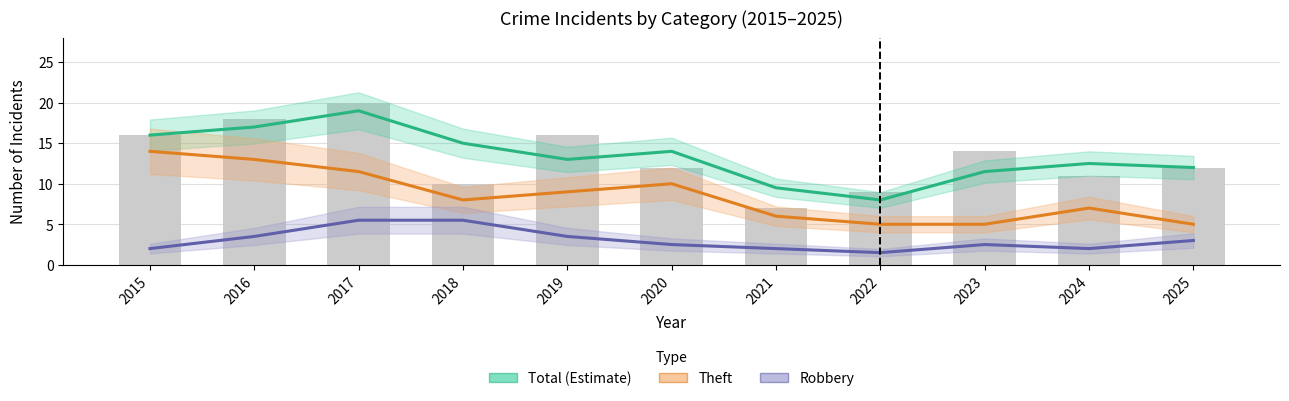

How many values in the Theft series exceed 8?

5